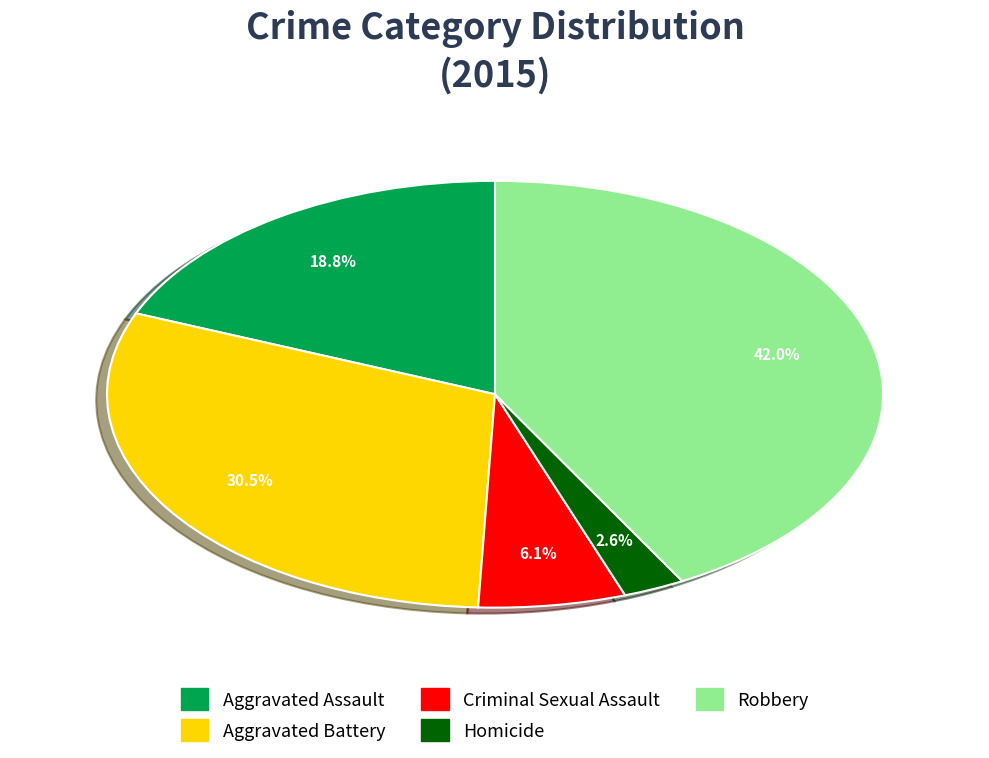

Does any single category account for the majority?

No